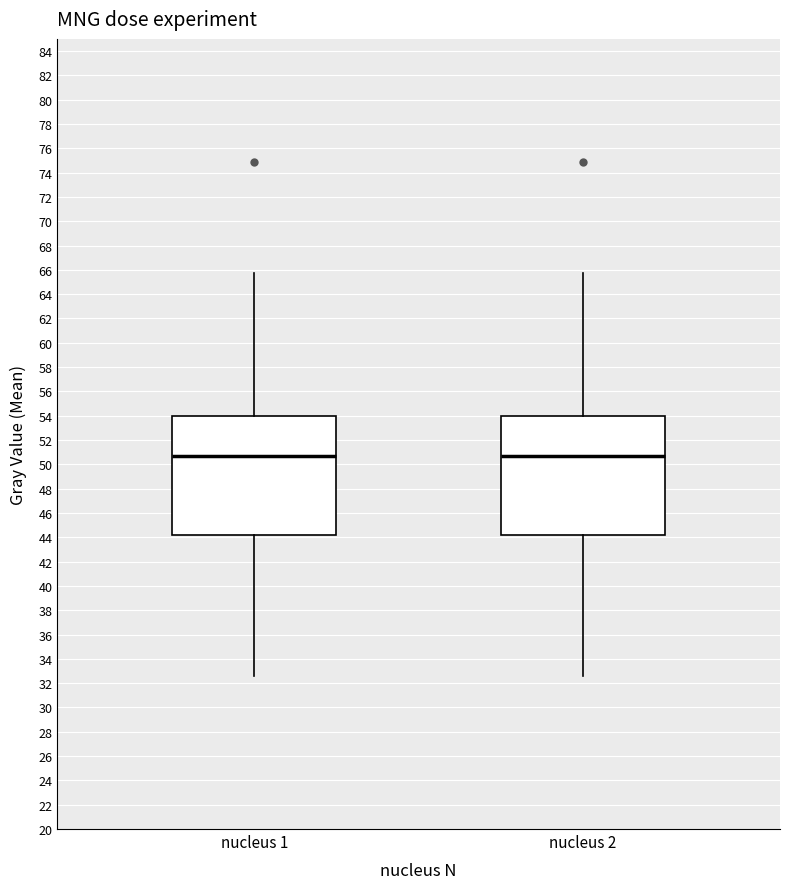

Reading left to right, read every box against the y-axis: the position of its median line, the range the box covers, and the ends of its whiskers. The values are not printed on the chart, so give them approximately, as read against the axis.

nucleus 1: median 50.6, box 44.2 to 54.0, whiskers 32.6 to 65.8
nucleus 2: median 50.6, box 44.2 to 54.0, whiskers 32.6 to 65.8